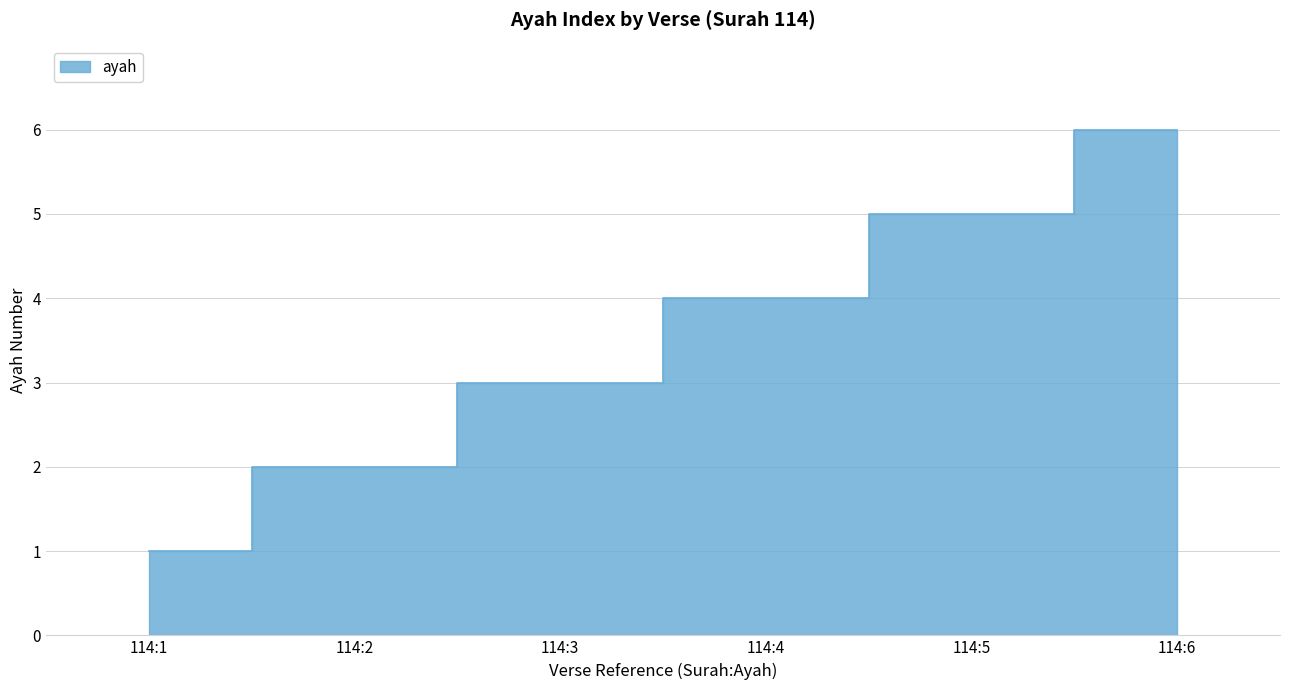

Which label corresponds to the largest value in the chart?

114:6